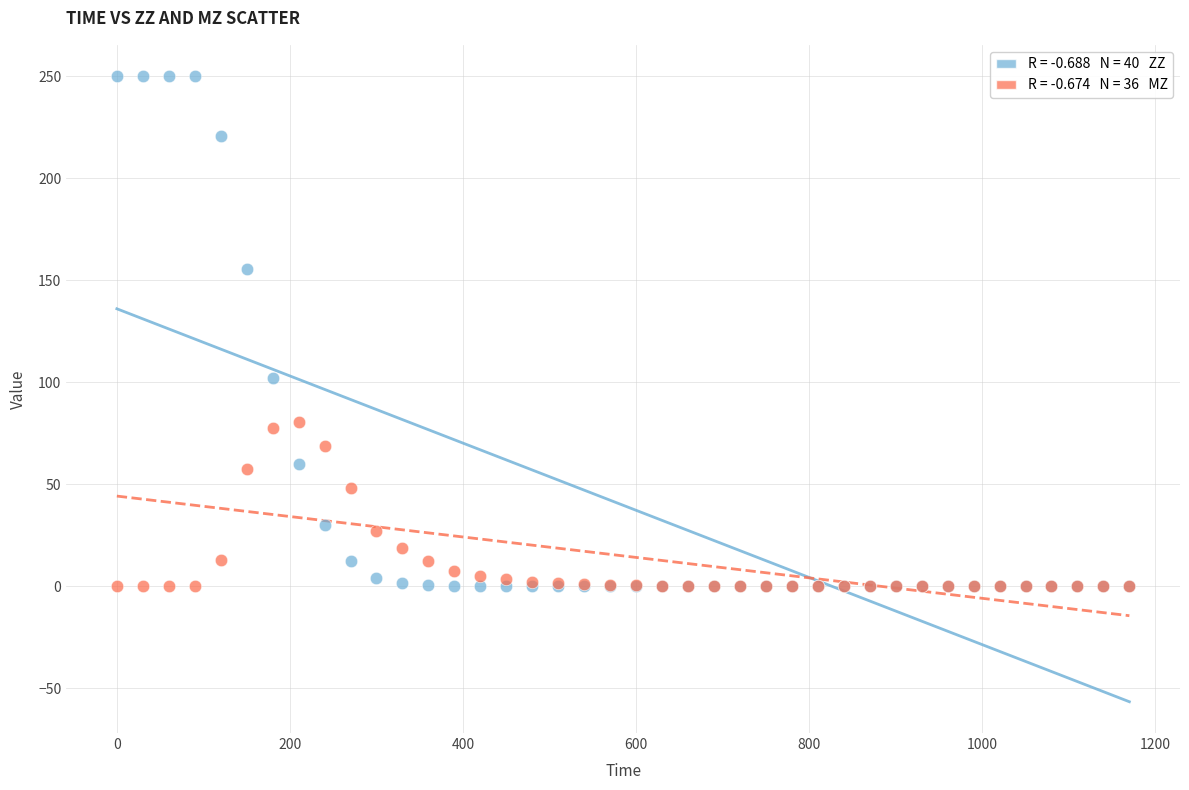

Across all series, what Y value is closest to 125?

101.8